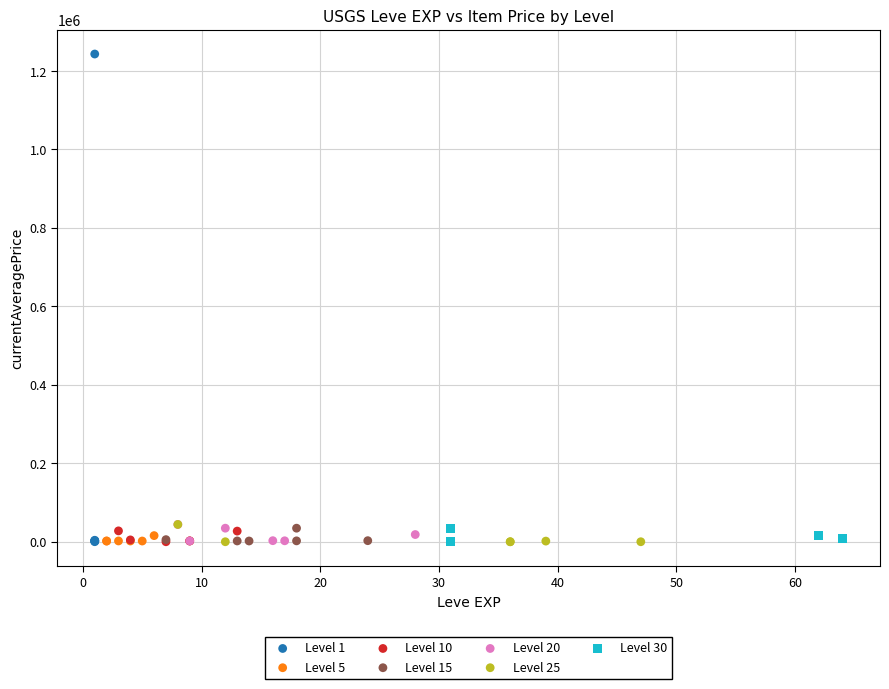

Which series has the widest spread of Y values?

Level 1